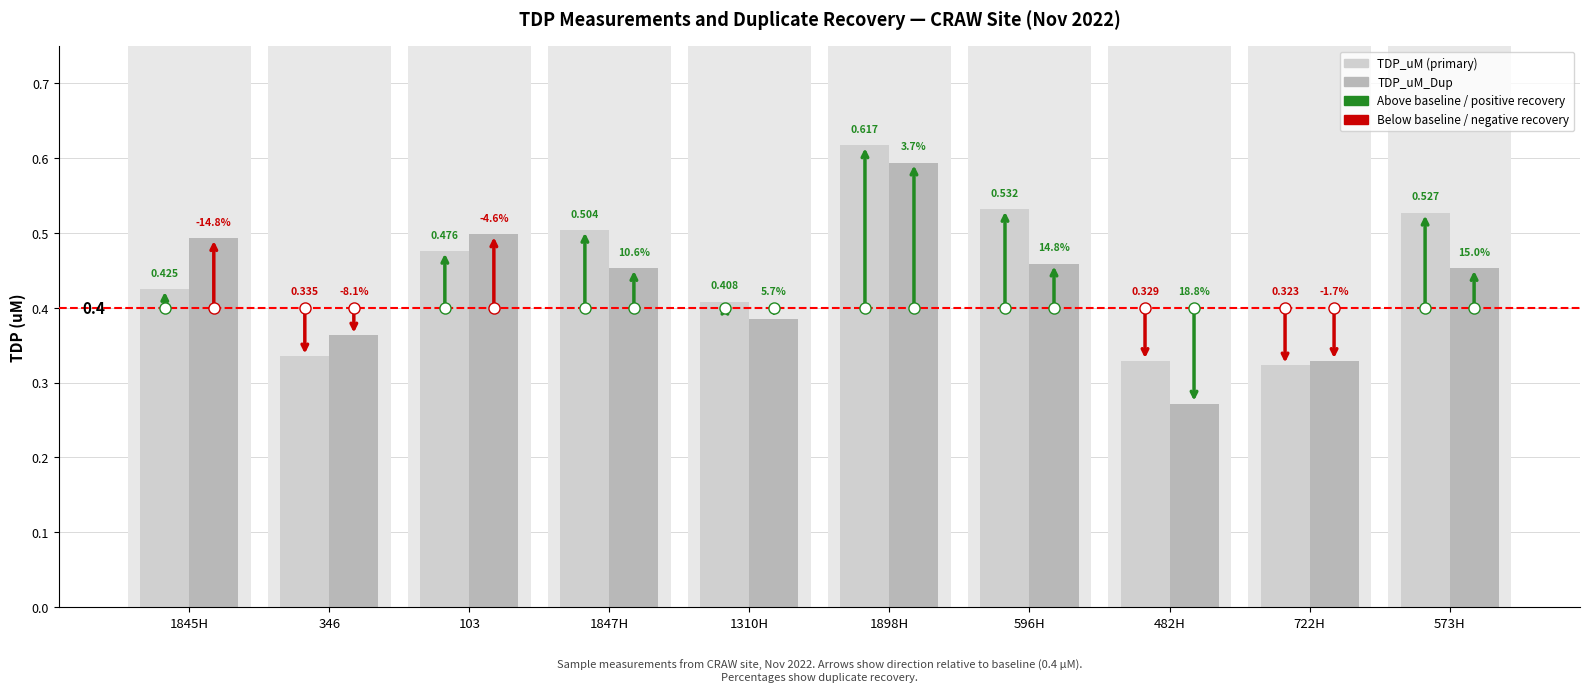

How many categories are shown in the chart?

10